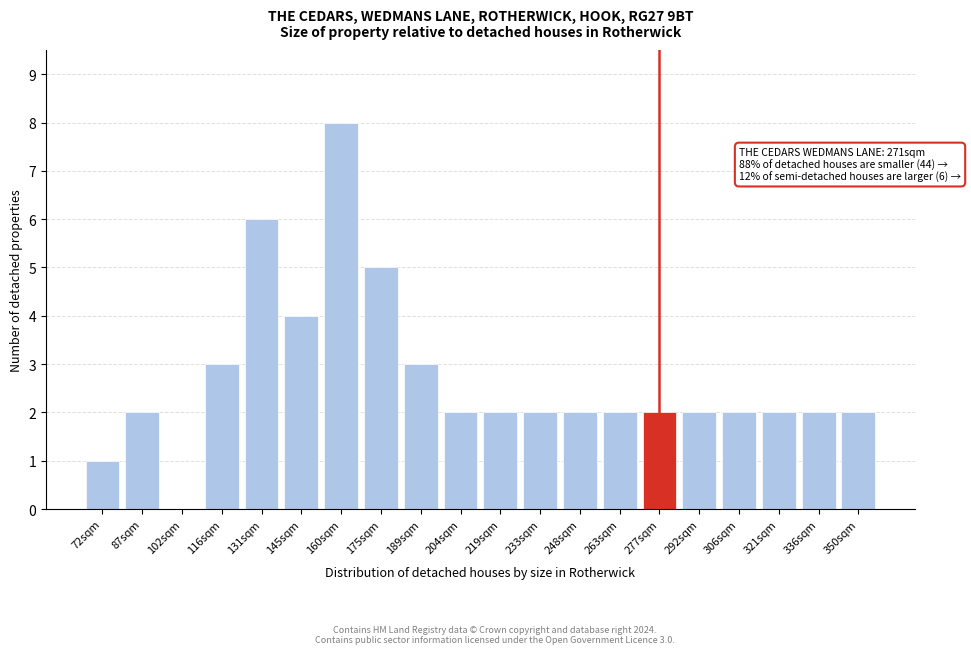

Reading right to left, what are all the values shown in this chart?

350sqm=2	336sqm=2	321sqm=2	306sqm=2	292sqm=2	277sqm=2	263sqm=2	248sqm=2	233sqm=2	219sqm=2	204sqm=2	189sqm=3	175sqm=5	160sqm=8	145sqm=4	131sqm=6	116sqm=3	102sqm=0	87sqm=2	72sqm=1